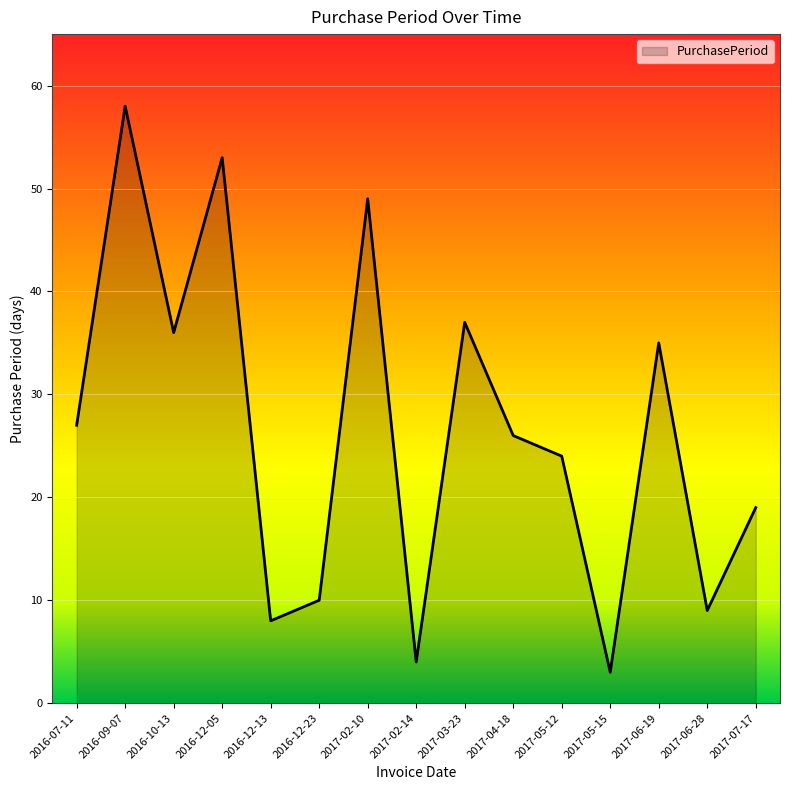

What position from the left is 2016-12-23?

6